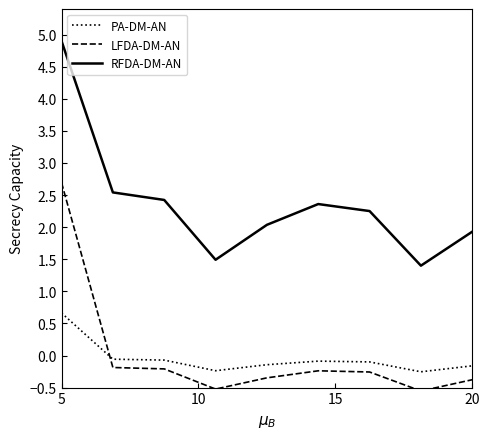

What is the difference between the maximum and minimum values in the PA-DM-AN series?

0.9